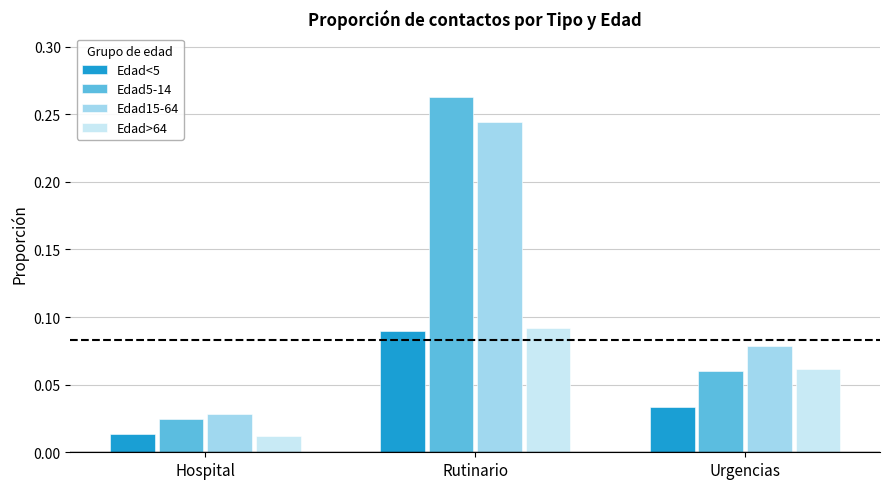

Count the number of categories in the chart.

3